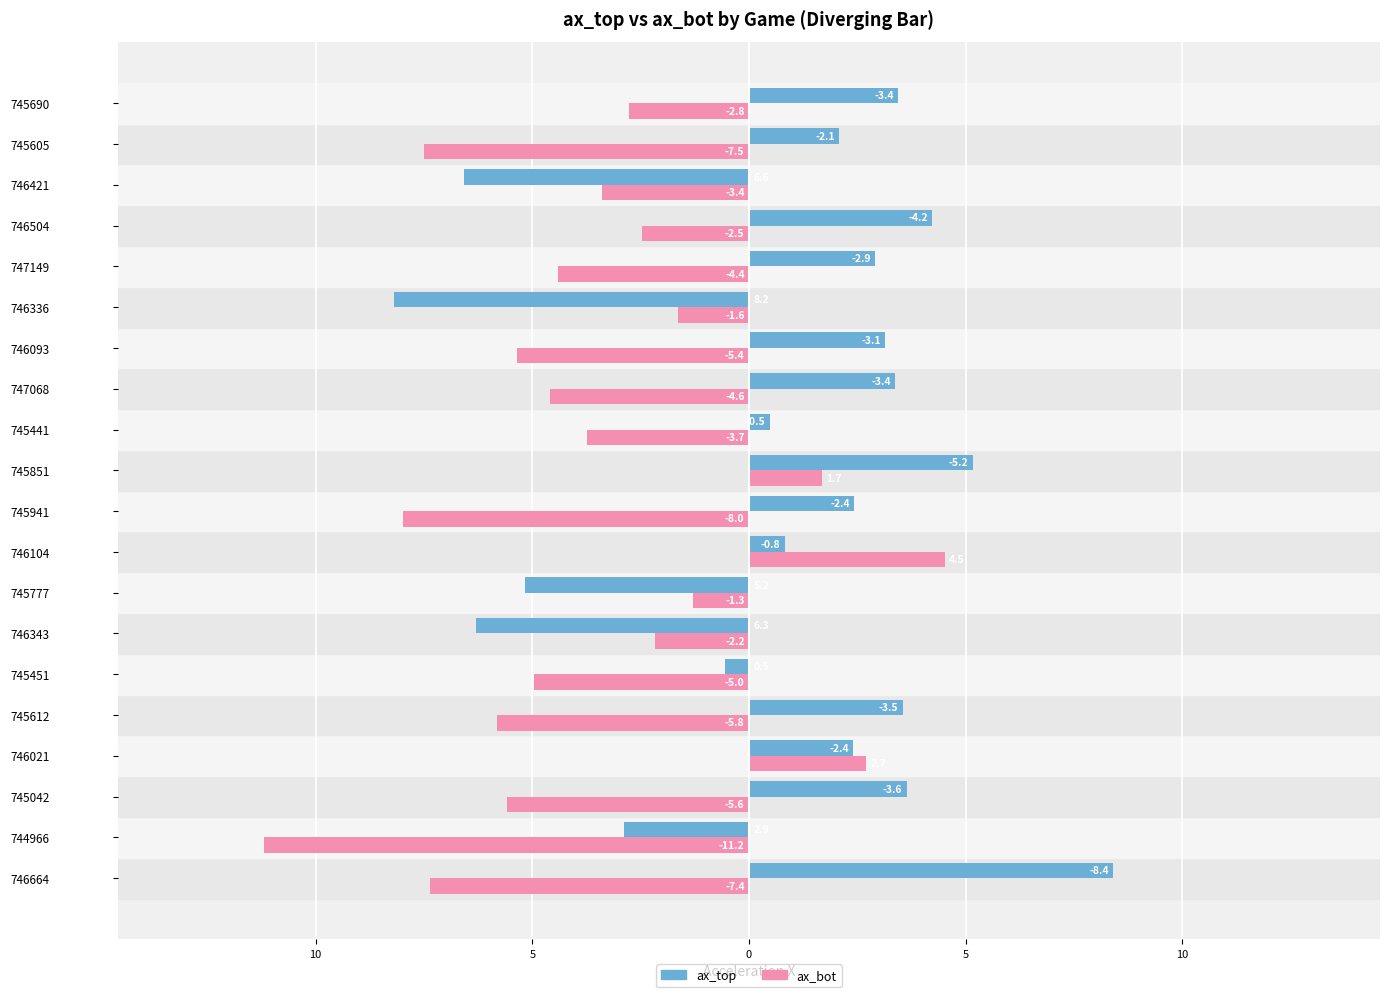

What are all the series names shown in the legend?

ax_top, ax_bot